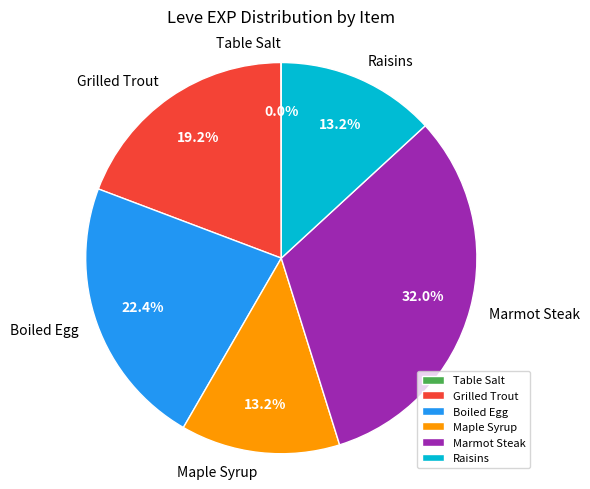

Is there a majority slice in this chart?

No